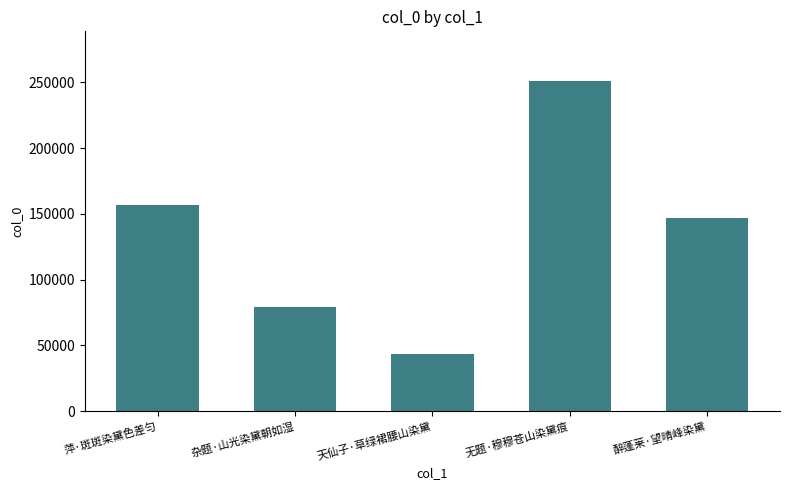

The value at 醉蓬莱·望晴峰染黛 is 146887. True or false?

True